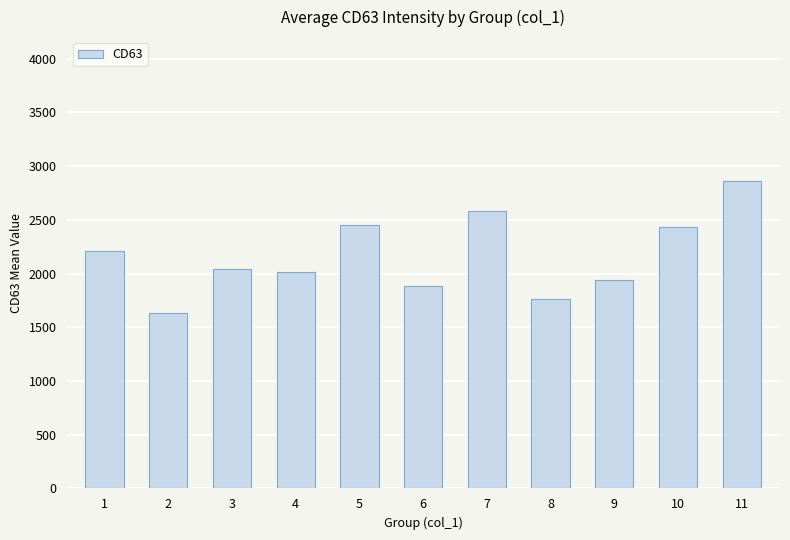

What is the smallest value displayed?

1628.5